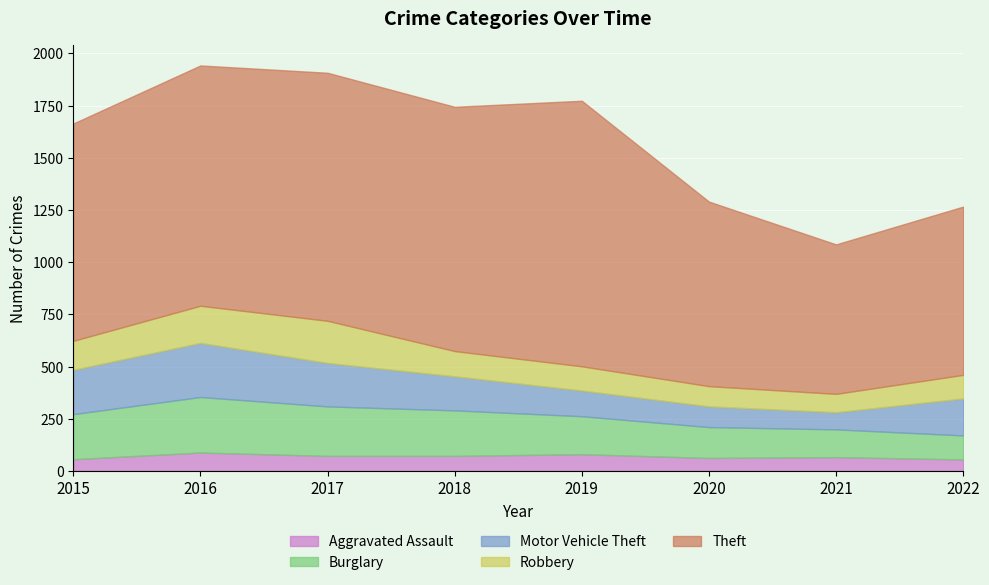

Which category has the highest value in the Aggravated Assault series?

2016